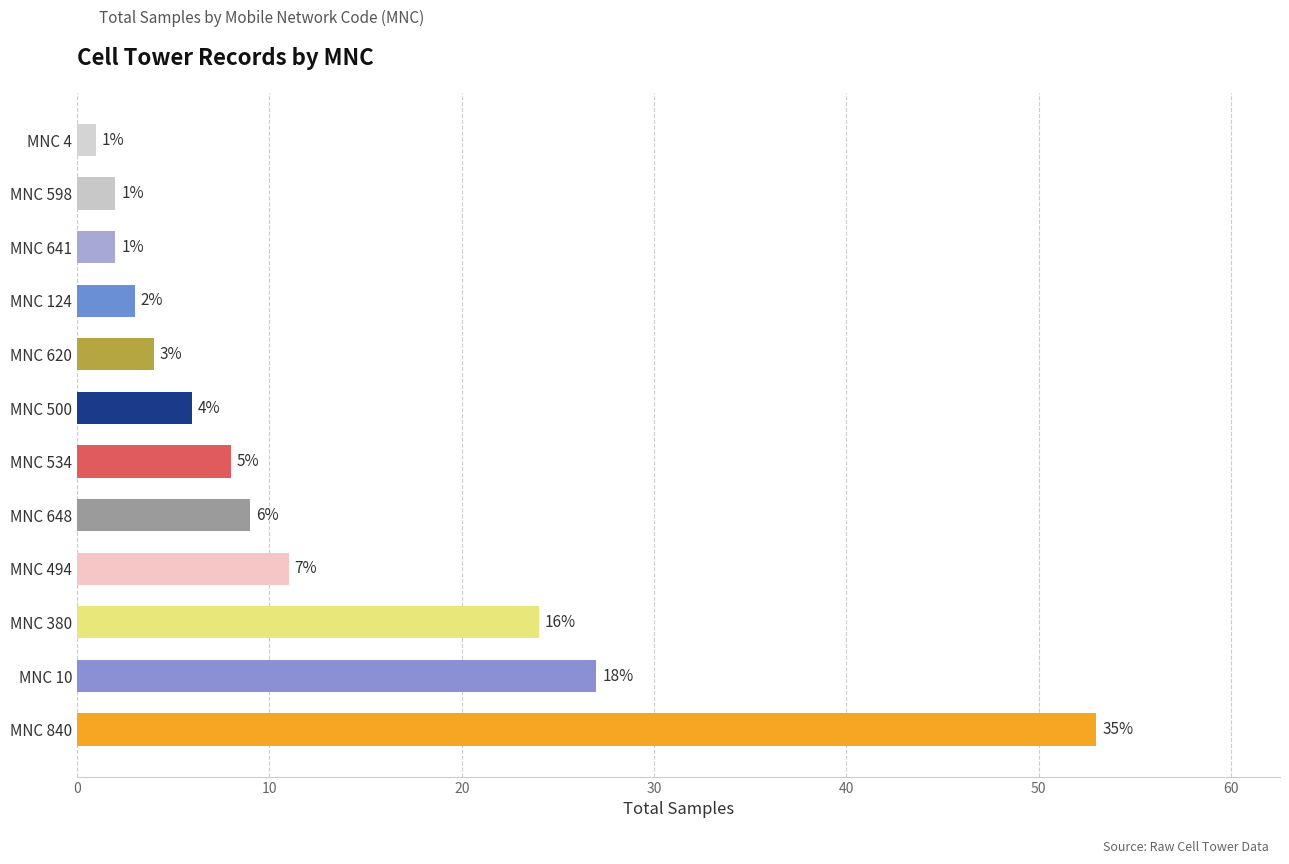

What is the difference between the values at MNC 380 and MNC 4?

23